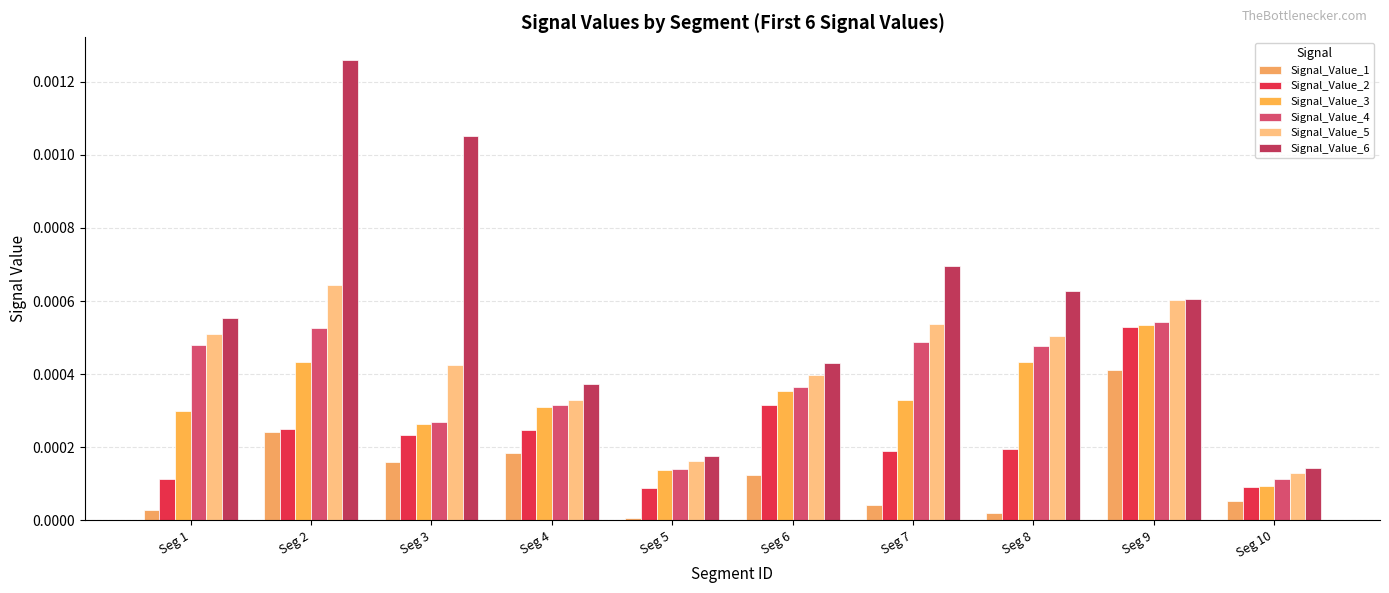

Rank the series by their maximum value, from lowest to highest.

Signal_Value_1, Signal_Value_2, Signal_Value_3, Signal_Value_4, Signal_Value_5, Signal_Value_6